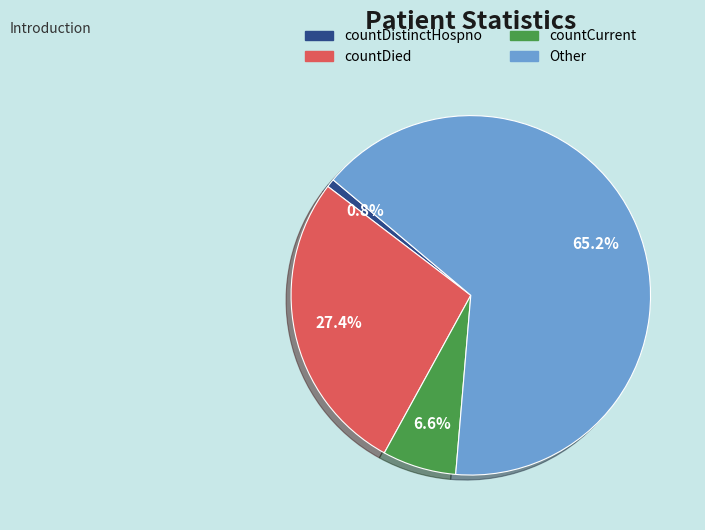

What percentage is the countCurrent slice, to the nearest percent?

7%